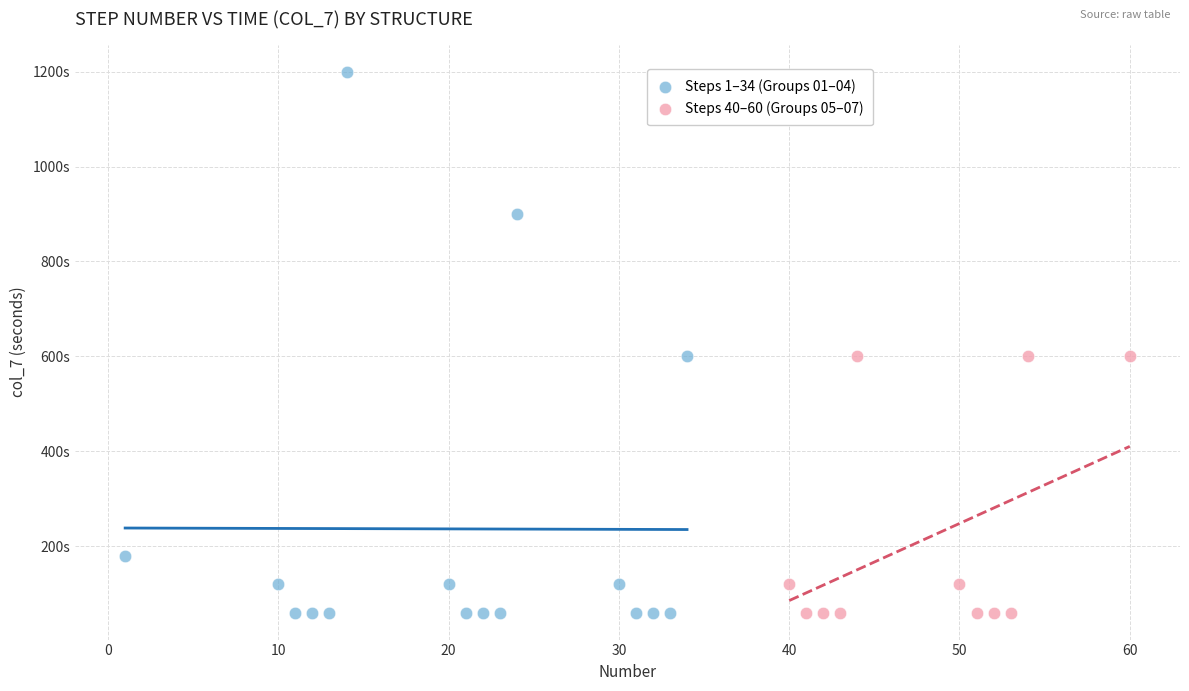

What are all the series names shown in the legend?

Steps 1–34 (Groups 01–04), Steps 40–60 (Groups 05–07)